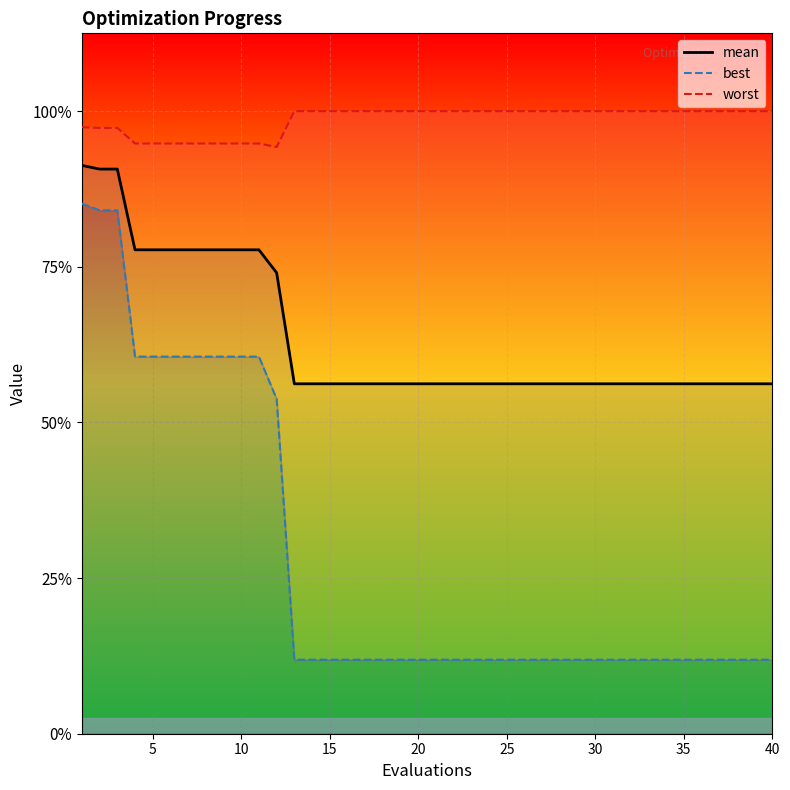

Rank the series by their maximum value, from lowest to highest.

best, mean, worst